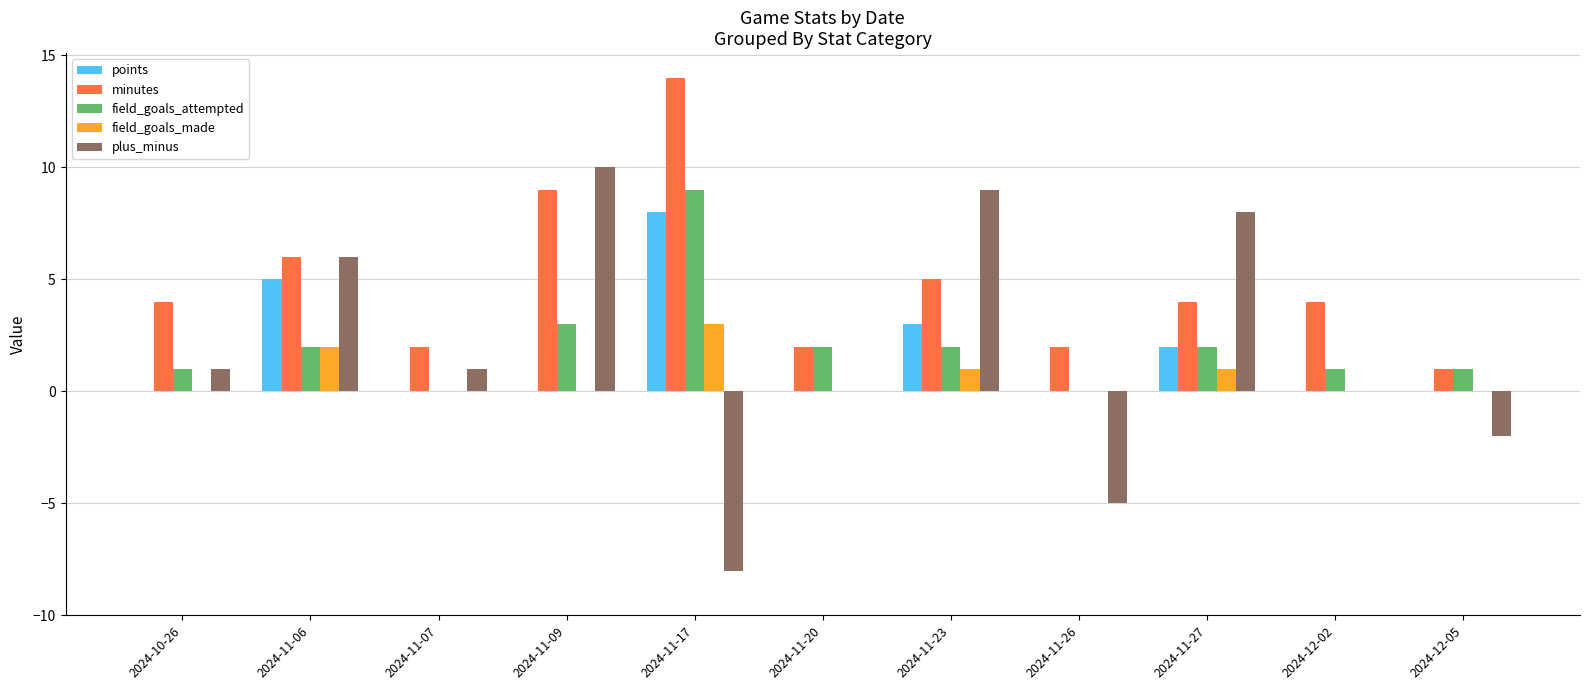

Does the chart contain stacked bars?

No